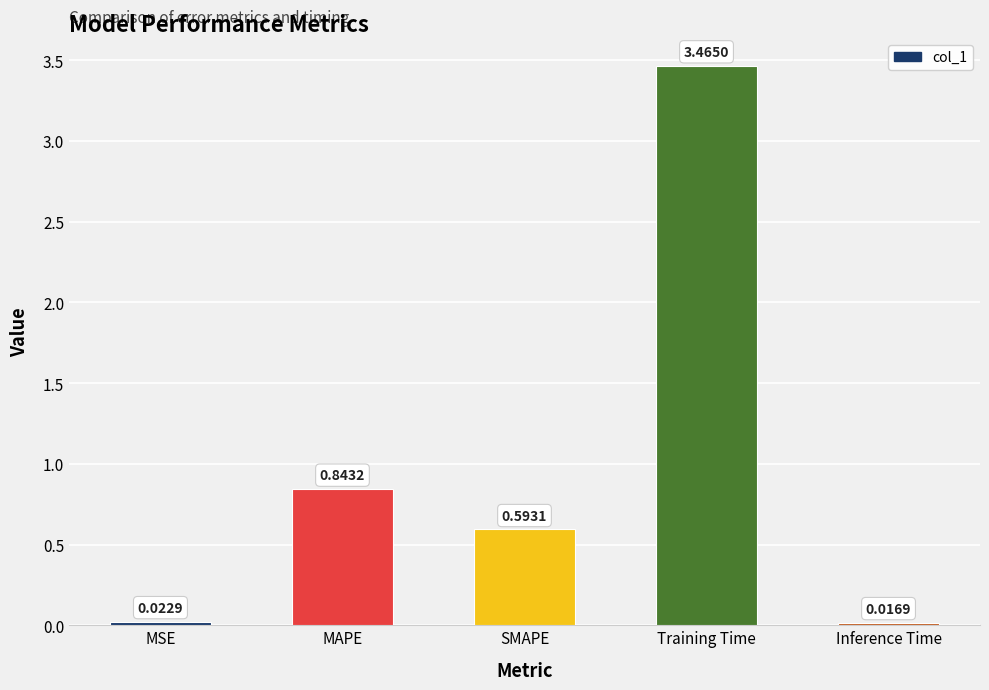

Which has a higher value, SMAPE or Inference Time?

SMAPE